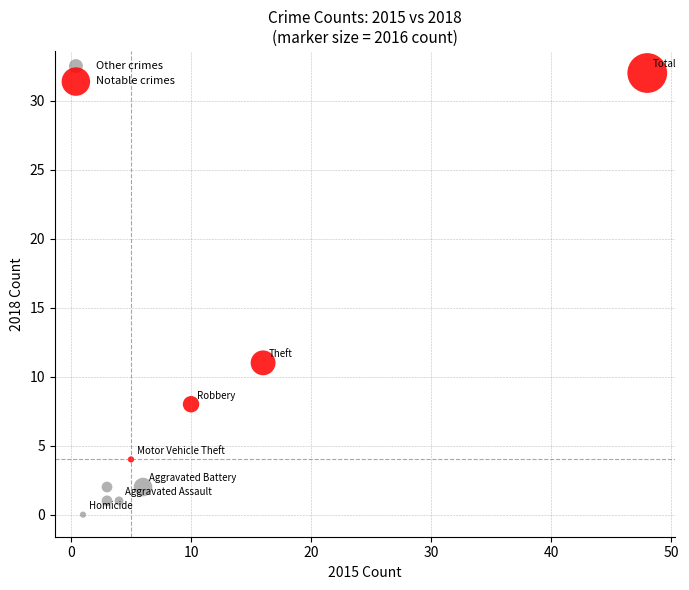

What are all the series names shown in the legend?

Other crimes, Notable crimes